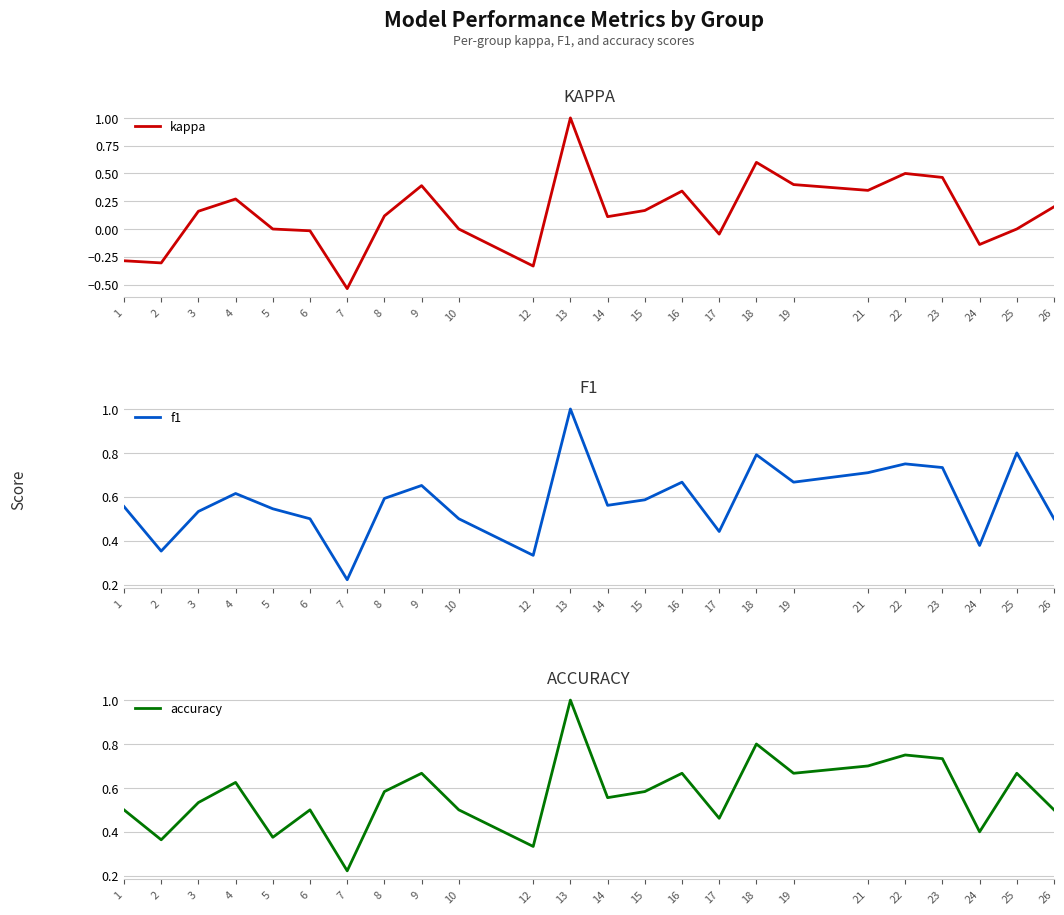

What is the spread (max minus min) of values at 22?

0.2